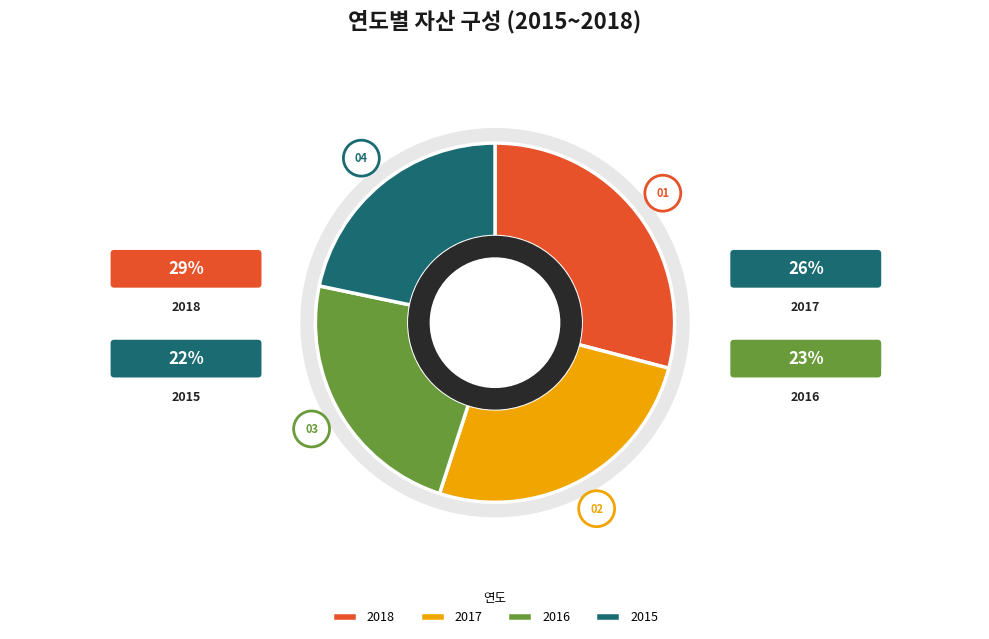

What is the total percentage of 2015 and 2016?

45.0%